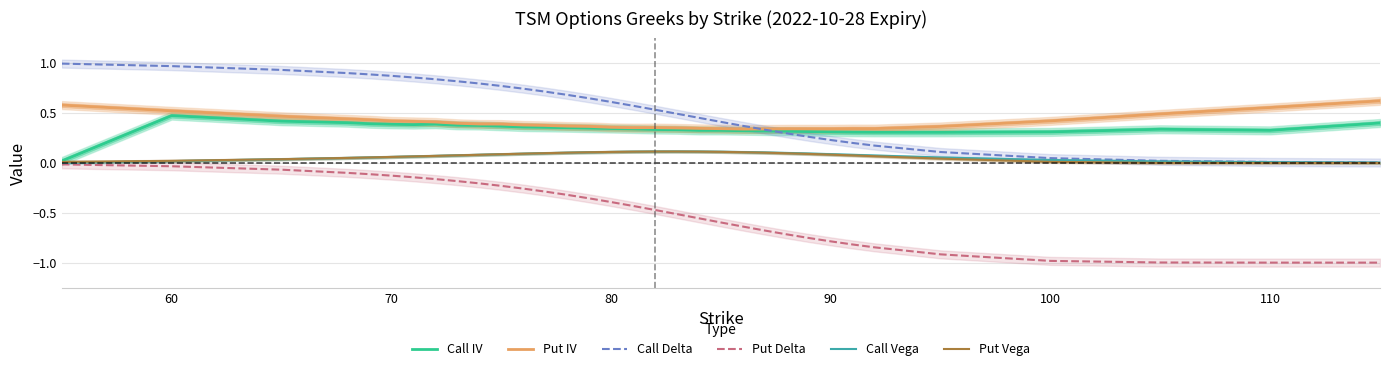

True or false: Put IV and Put Vega cross at least once.

False